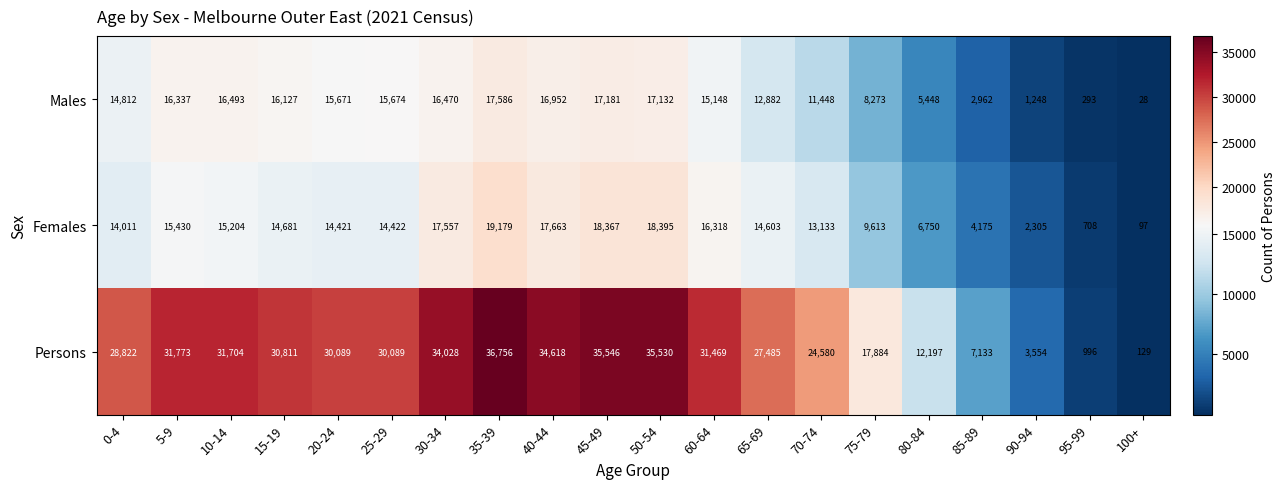

Is it true that Persons equals 39994 at 20-24?

False